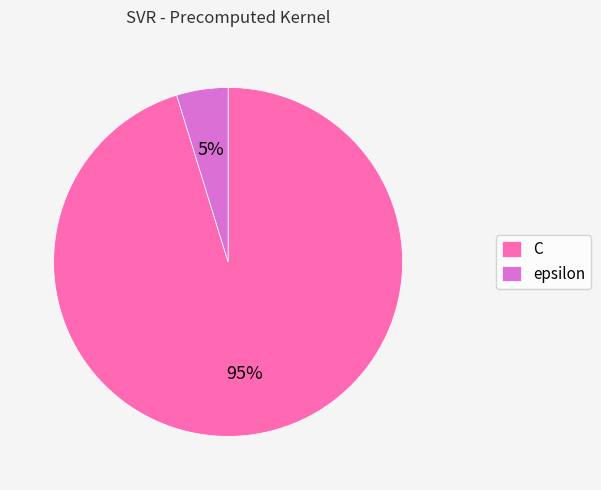

How many segments does this pie chart have?

2